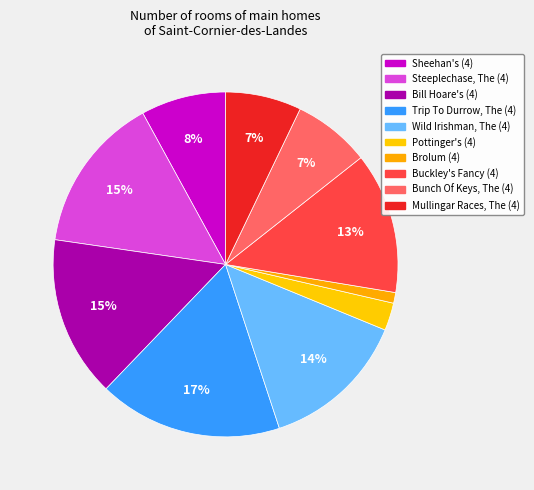

What percentage do Brolum (4) and Pottinger's (4) together represent?

3.6%